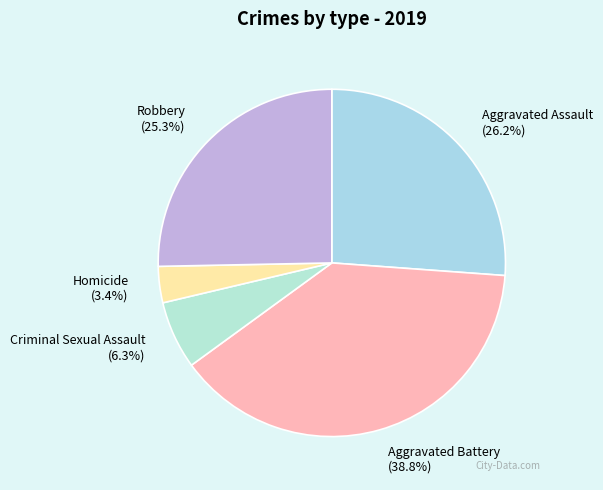

Does Robbery account for over 50% of the chart?

No